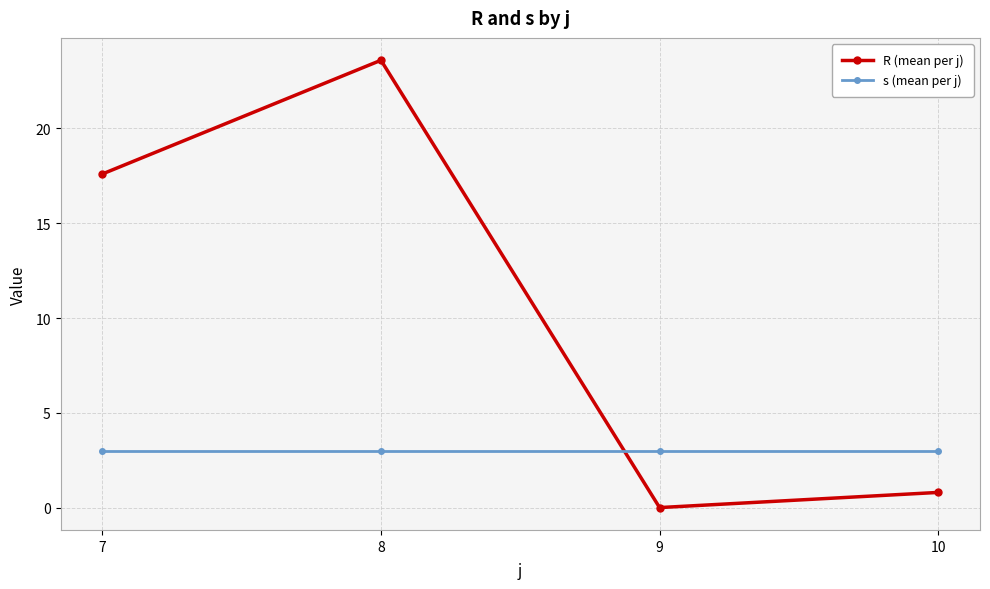

Reading left to right, list all the values displayed in this chart.

R (mean per j): 7=17.6	8=23.6	9=0.0	10=0.8
s (mean per j): 7=3.0	8=3.0	9=3.0	10=3.0